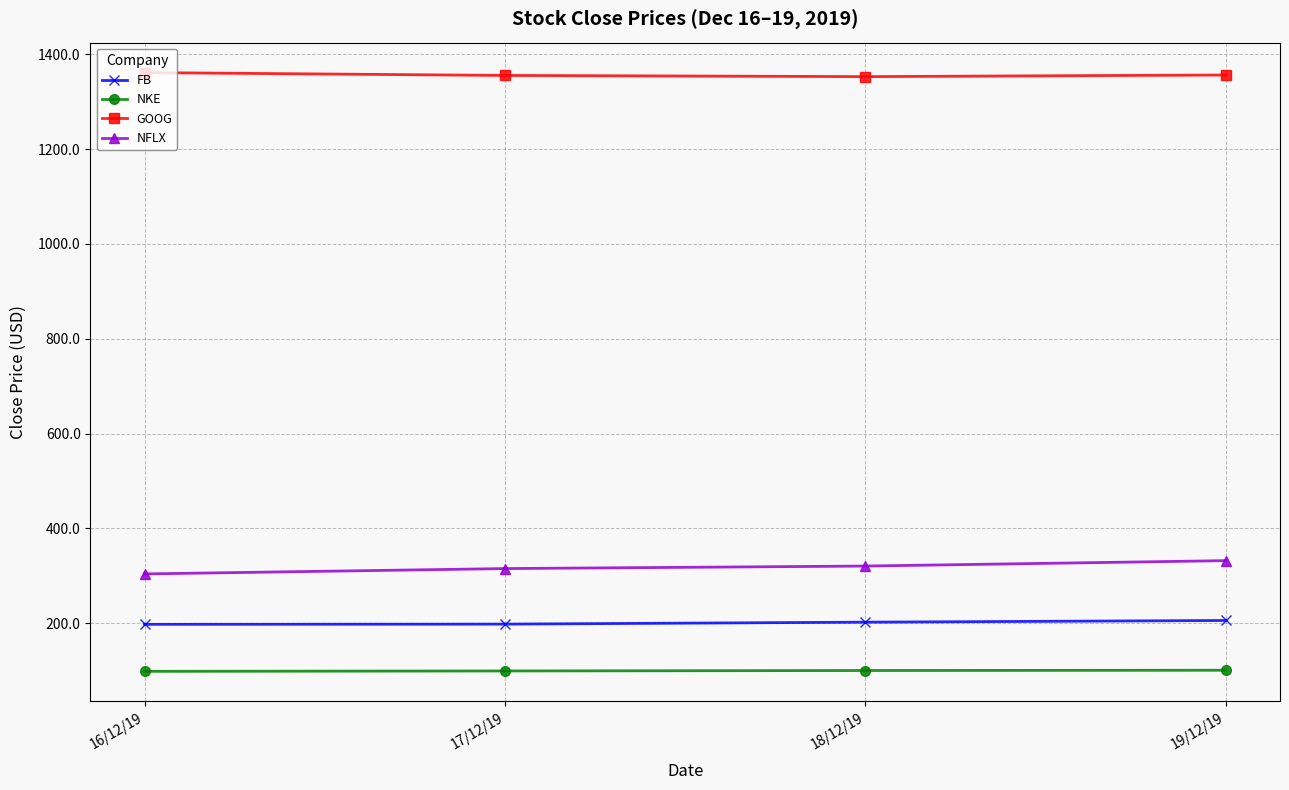

What is the difference between the maximum and second lowest values in the FB series?

7.7